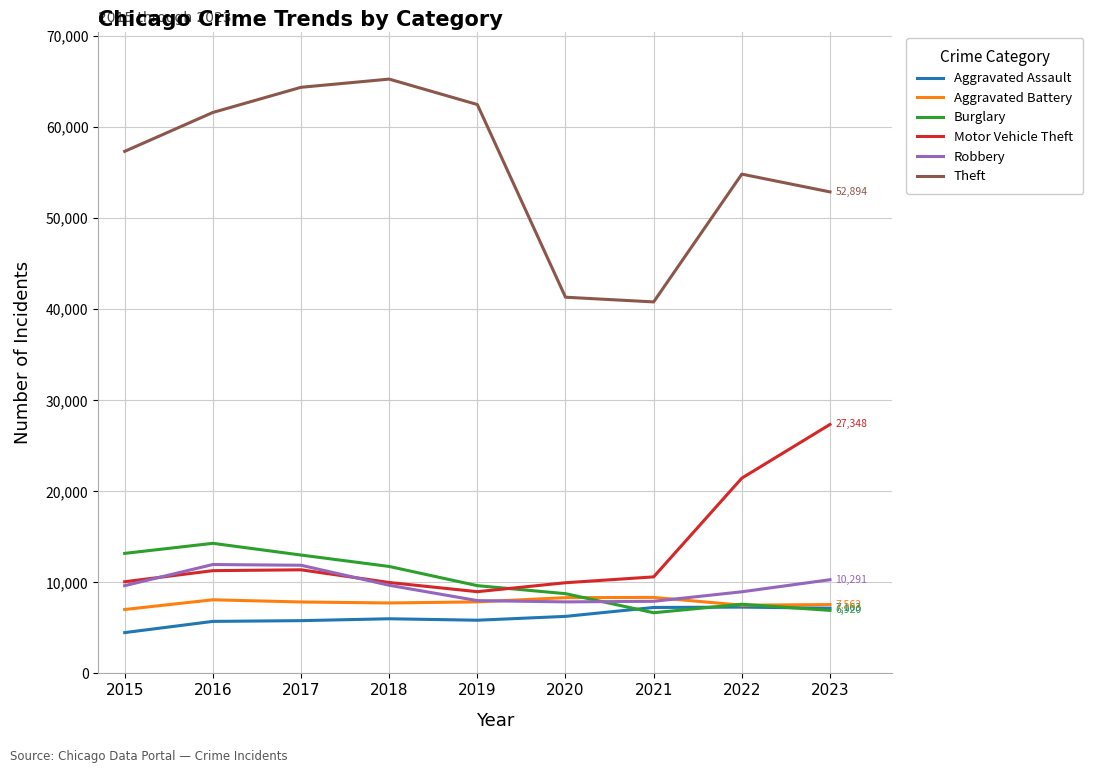

What is the minimum value for Burglary?

6662